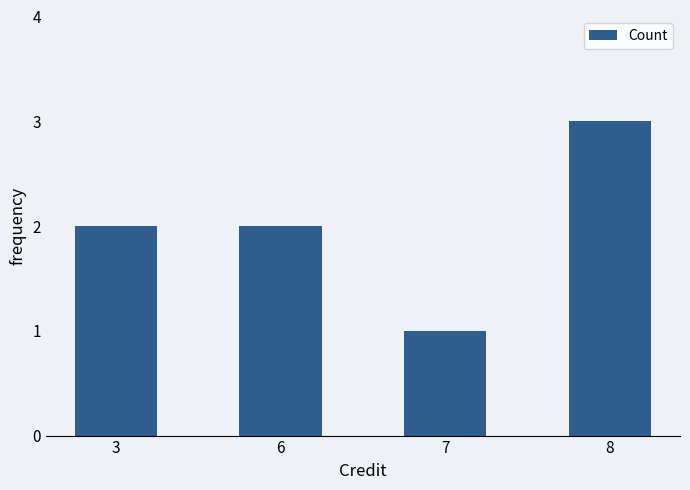

Count the number of categories in the chart.

4